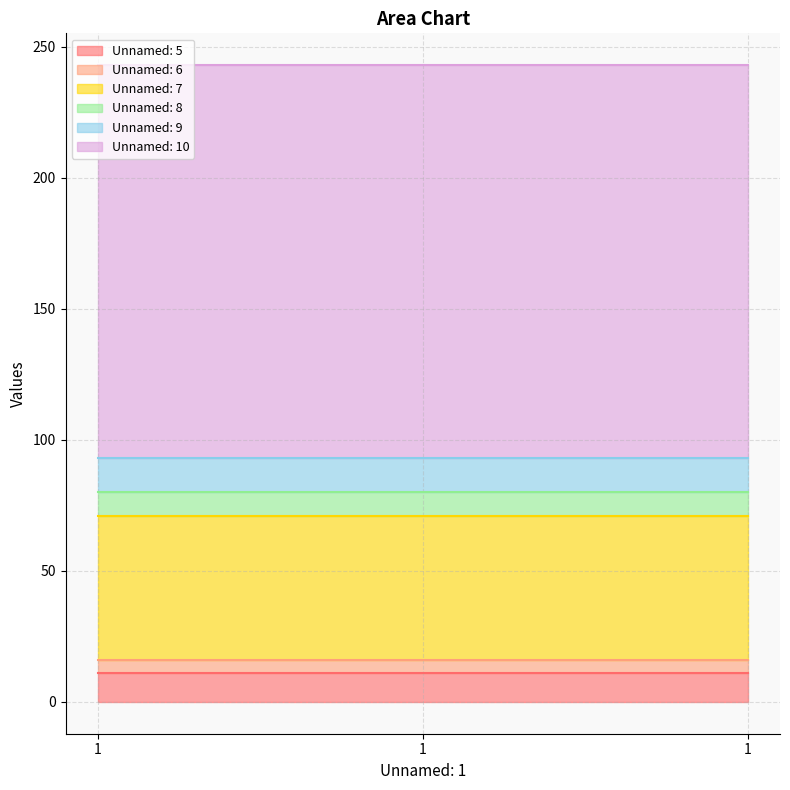

Reading left to right, extract all data points from this chart.

Unnamed: 5: 1=11	1=11	1=11
Unnamed: 6: 1=5	1=5	1=5
Unnamed: 7: 1=55	1=55	1=55
Unnamed: 8: 1=9	1=9	1=9
Unnamed: 9: 1=13	1=13	1=13
Unnamed: 10: 1=150	1=150	1=150